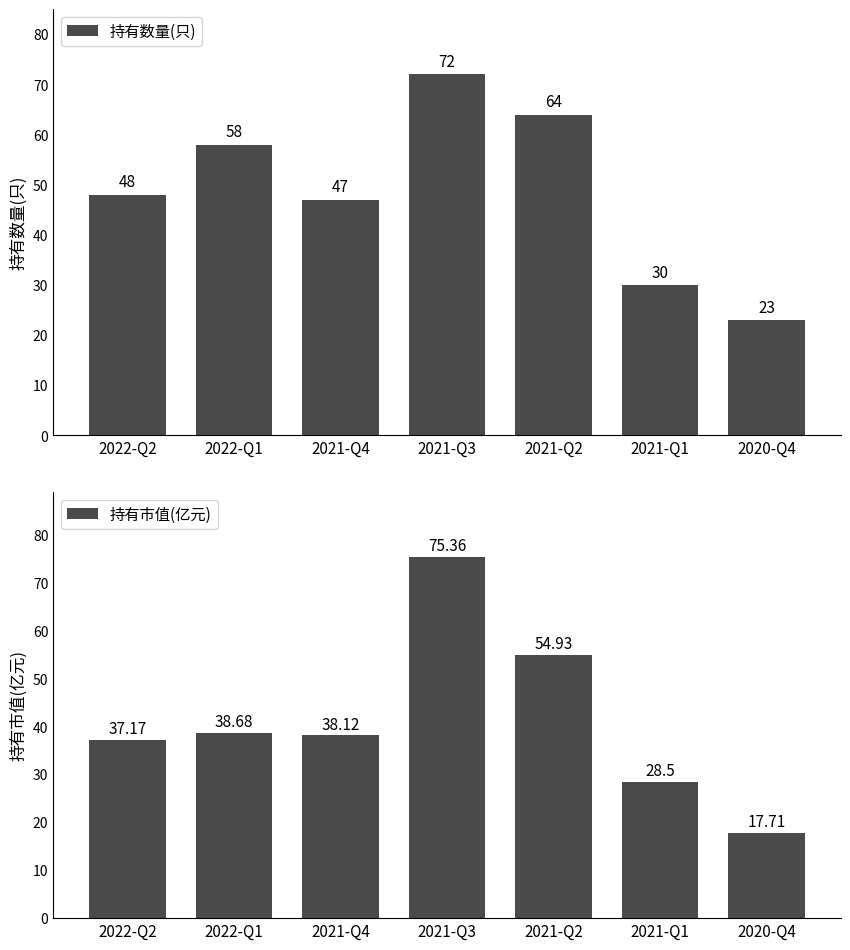

Which series has the largest range (max minus min)?

持有市值(亿元)